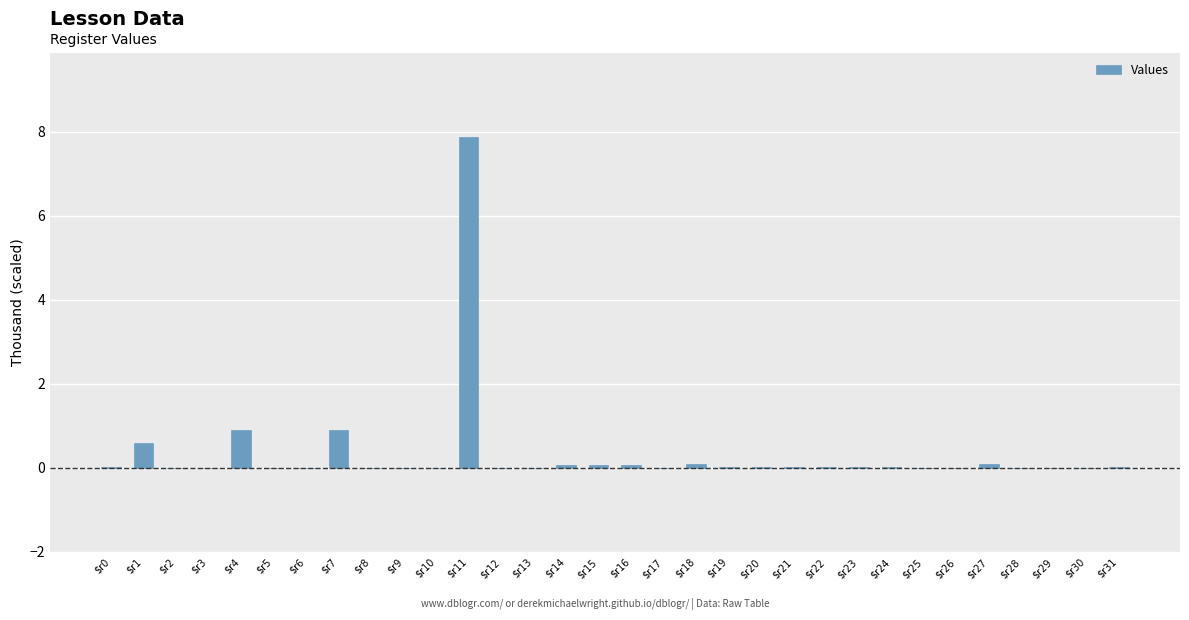

The chart shows a value of -3.8 at $r8. True or false?

False